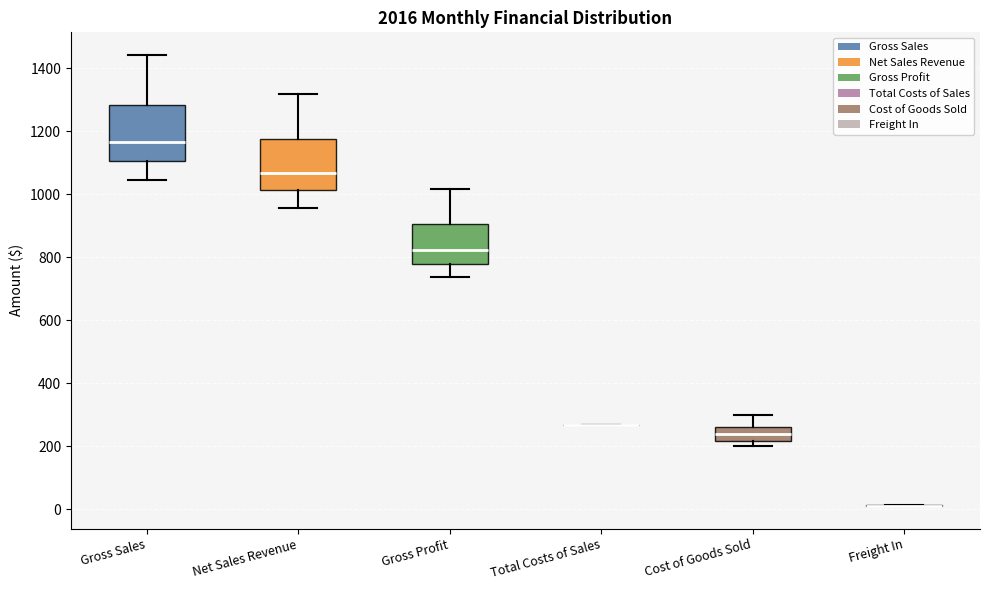

Where does the lower whisker of the box for Gross Profit end on the y-axis? The values are not printed on the chart, so give them approximately, as read against the axis.

740